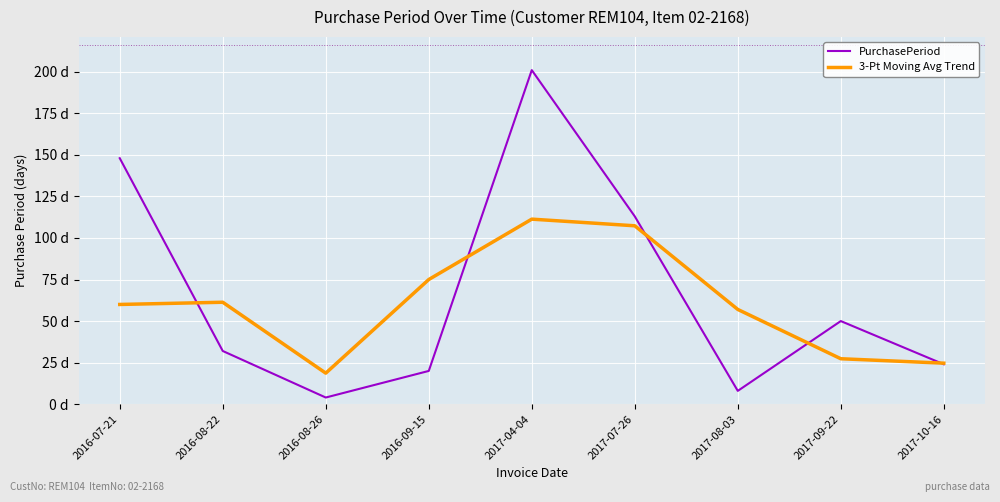

True or false: PurchasePeriod has a value of 32.1 at 2017-07-26.

False